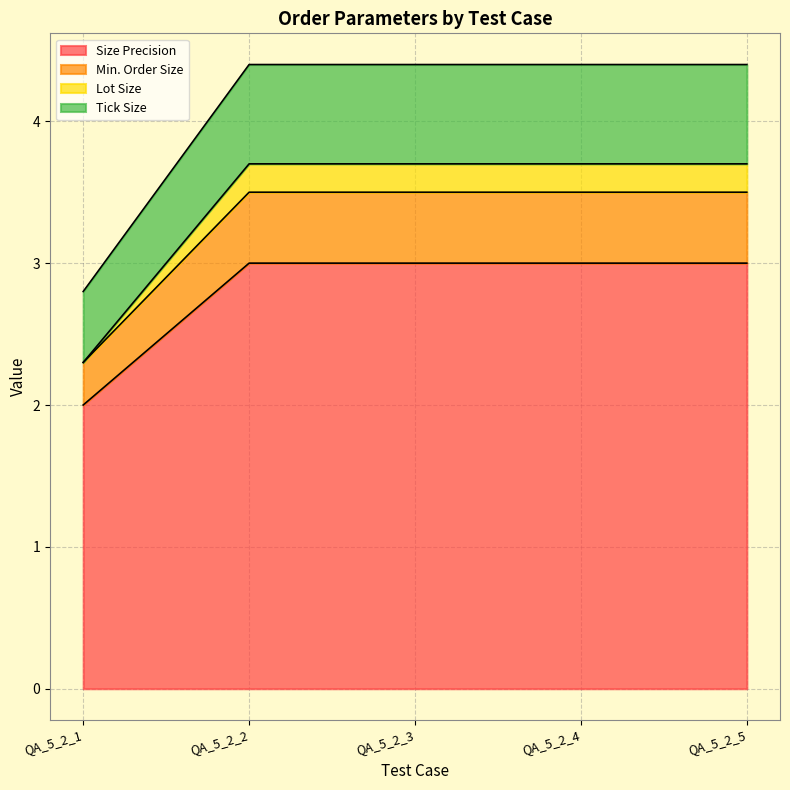

True or false: Min. Order Size and Tick Size cross at least once.

False